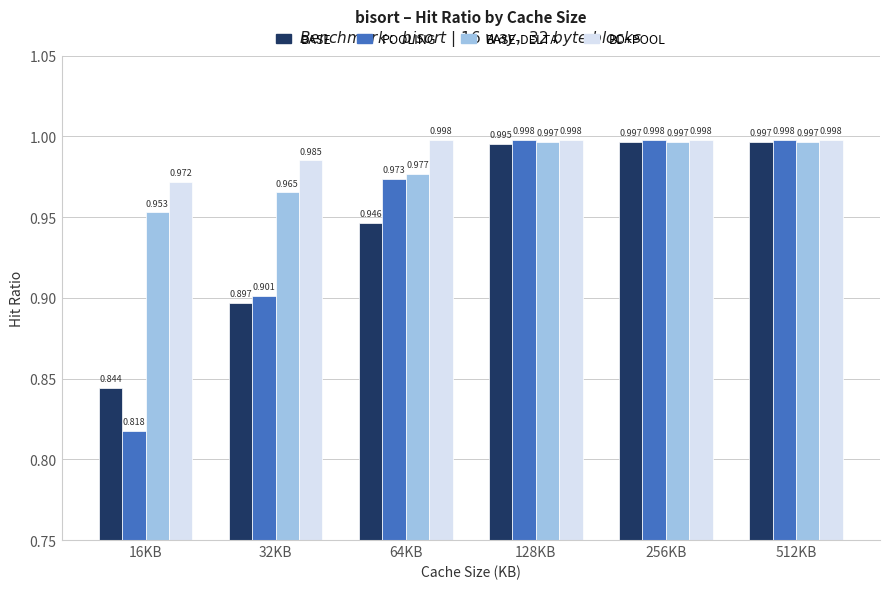

What position from the left is 128KB?

4